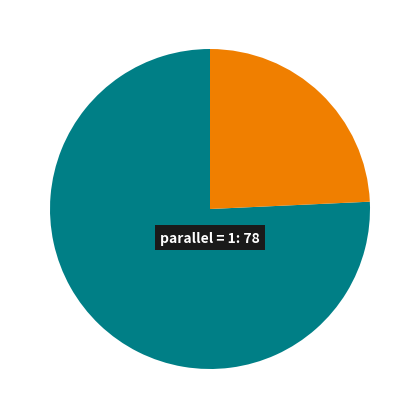

How many segments does this pie chart have?

2